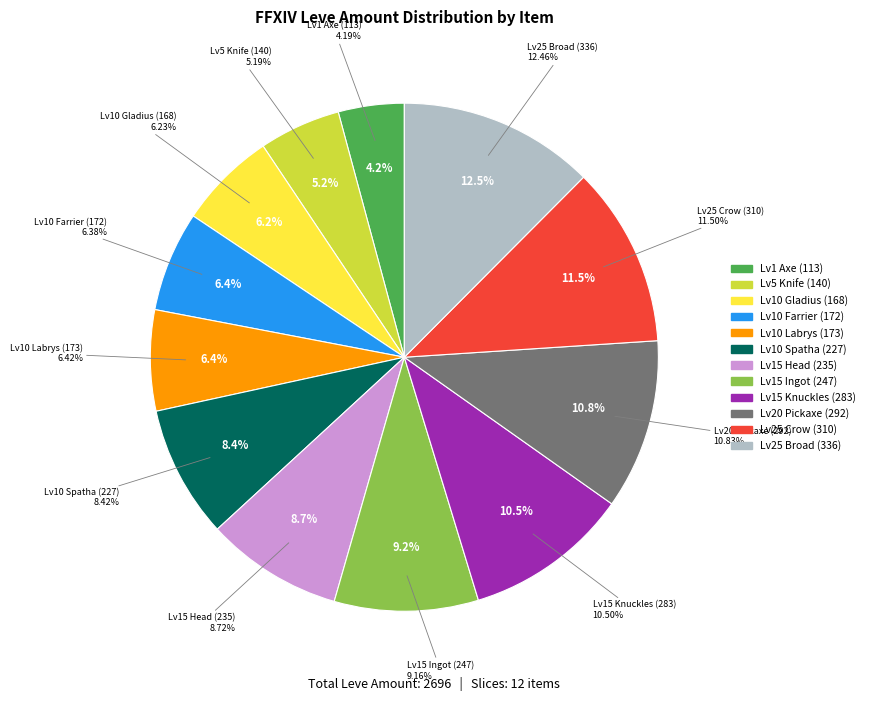

What is the change in value from Level 15 (247) to Level 20?

+45